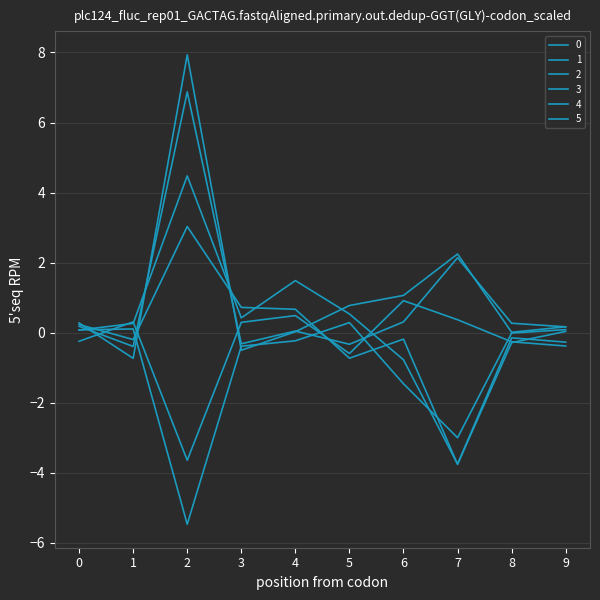

Reading left to right, what are all the values shown in this chart?

0: 0.1	0.3	4.5	0.4	1.5	0.5	-0.8	-3.8	-0.2	-0.3
1: 0.2	-0.4	6.9	-0.3	0.0	-0.3	0.3	2.1	0.3	0.2
2: 0.1	0.1	-5.5	-0.4	-0.2	0.3	-1.5	-3.0	-0.0	0.1
3: 0.3	-0.7	7.9	-0.5	0.0	0.8	1.1	2.2	0.0	0.2
4: -0.2	0.3	-3.6	0.3	0.5	-0.6	0.9	0.4	-0.3	-0.4
5: 0.2	-0.2	3.0	0.7	0.7	-0.7	-0.2	-3.8	-0.3	0.0